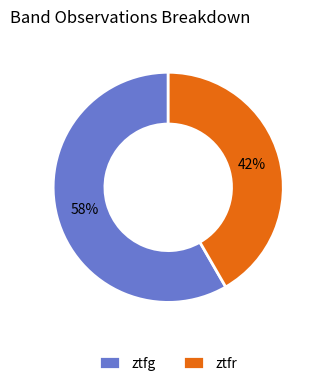

True or false: ztfr accounts for 42% of the total.

True